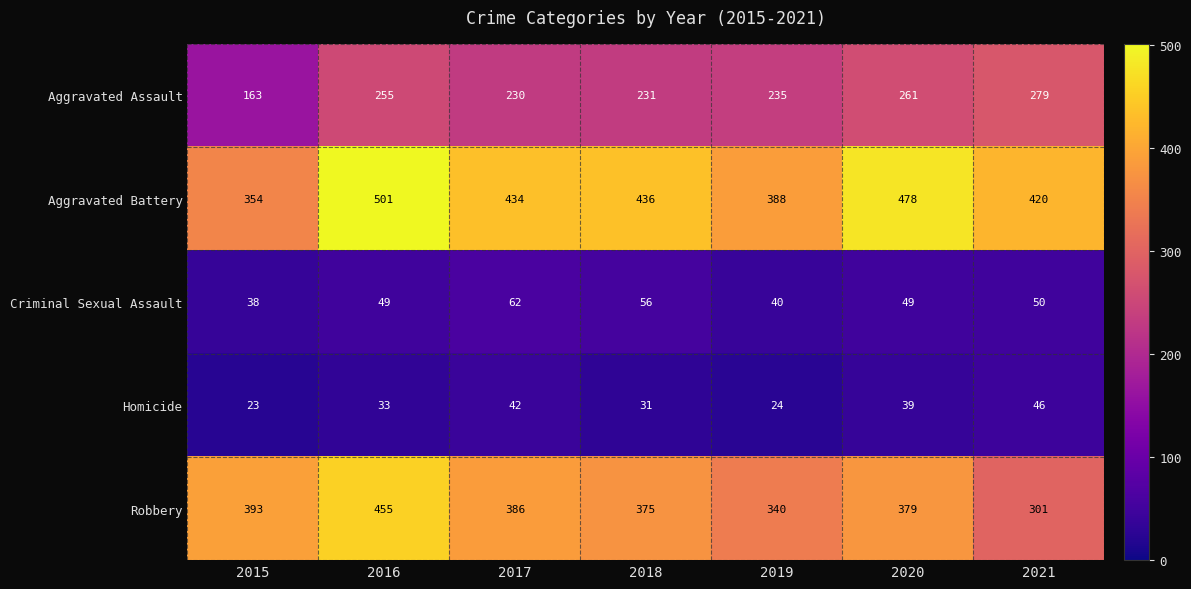

What is the spread (max minus min) of values at 2019?

364